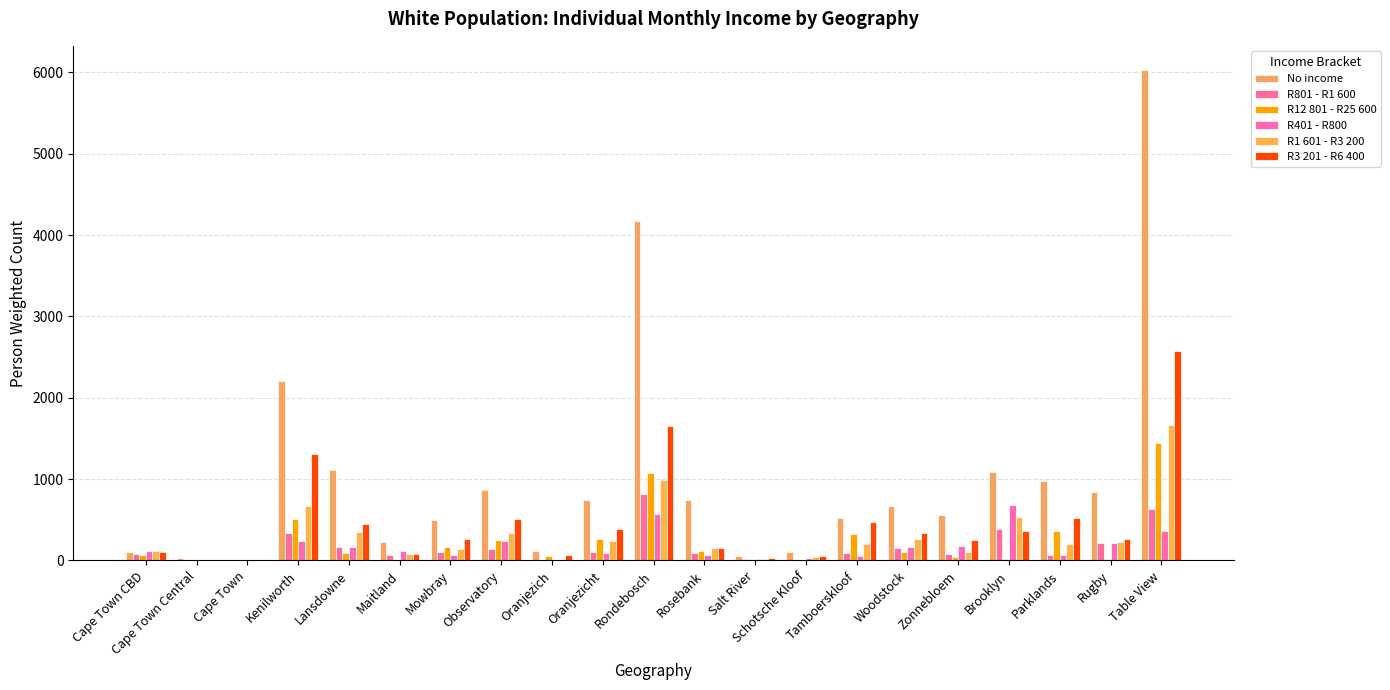

Which series has the widest spread of values?

No income